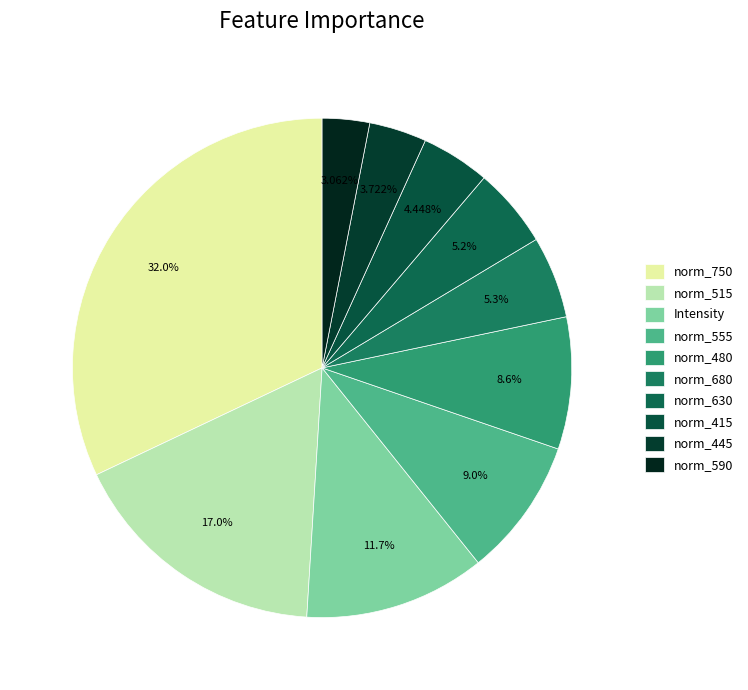

What is the smallest slice in the pie chart?

norm_590